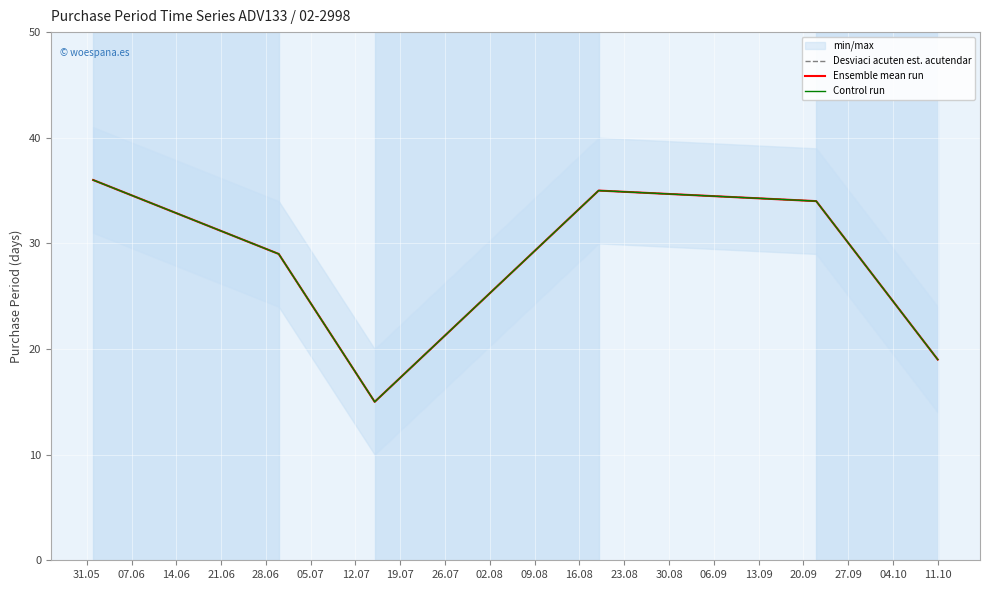

What is the sum of all Ensemble mean run values?

168